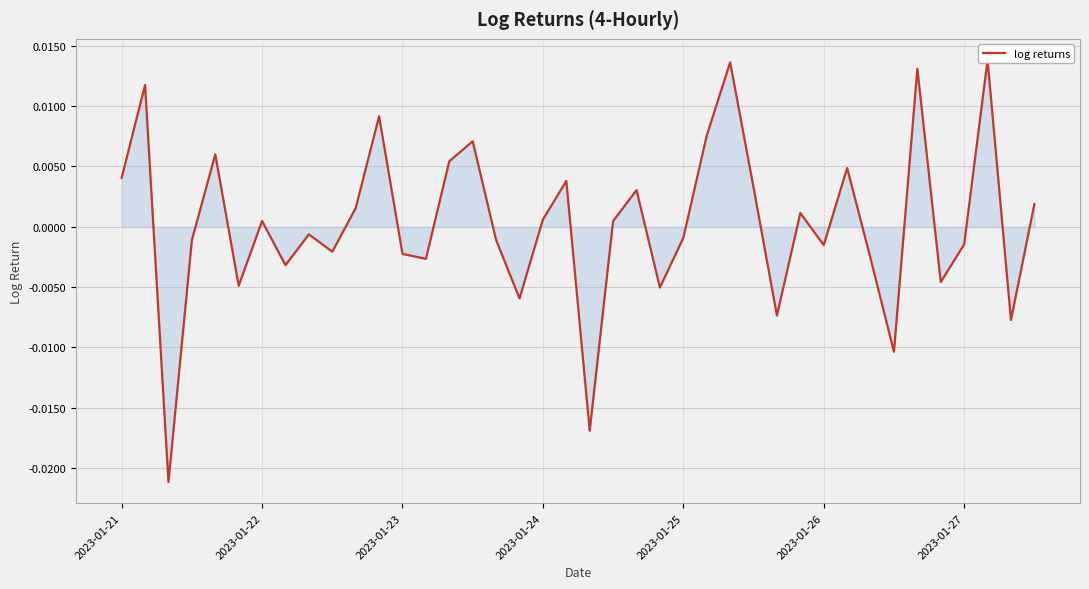

Where does the data first go above 0?

2023-01-21